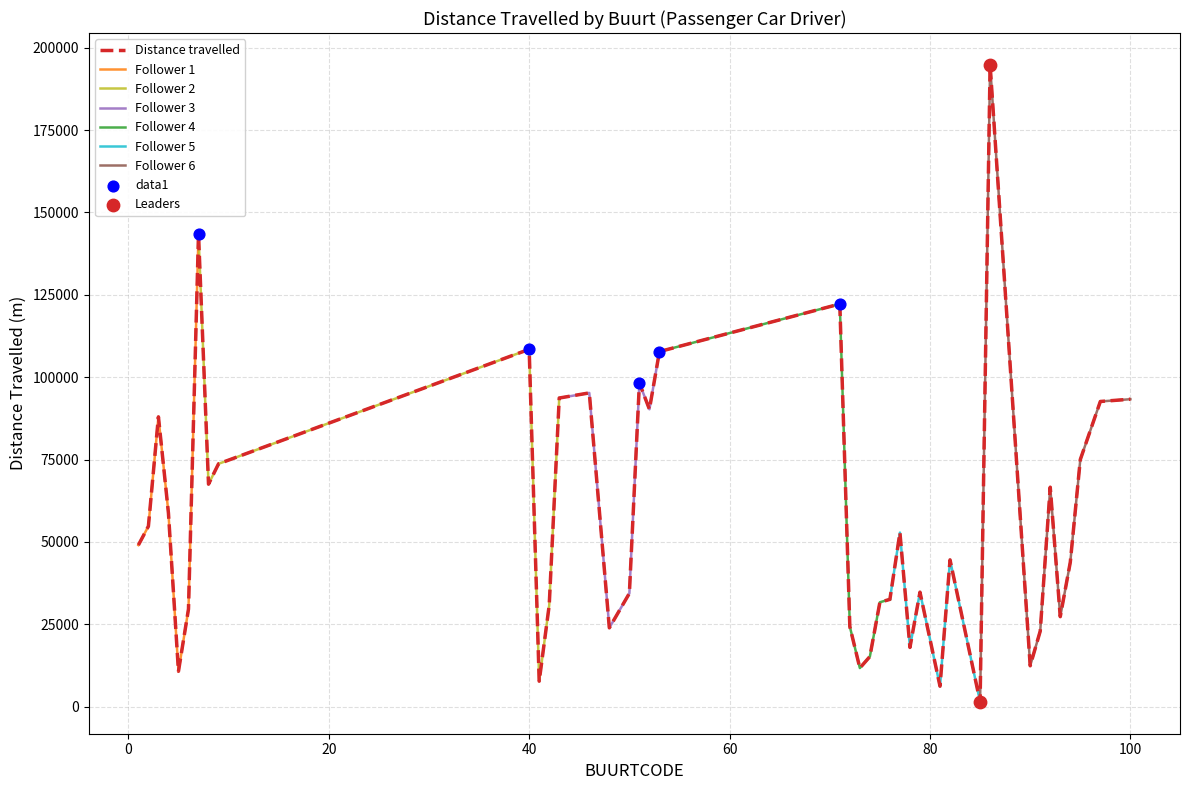

What is the change in value from 77 to 92?

+13782.7